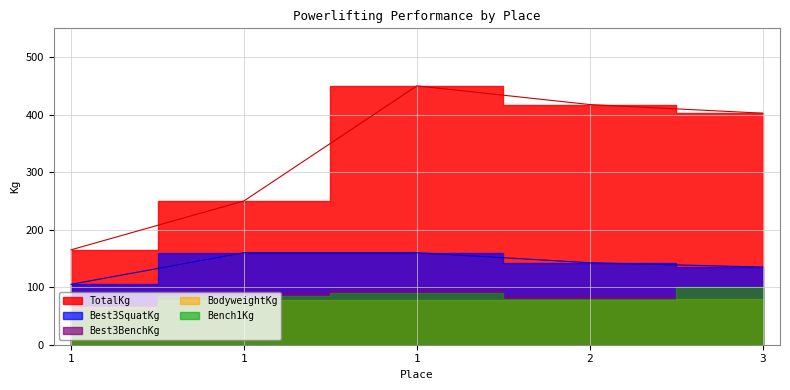

What is the value of the TotalKg point at the 1st from the left?

165.0